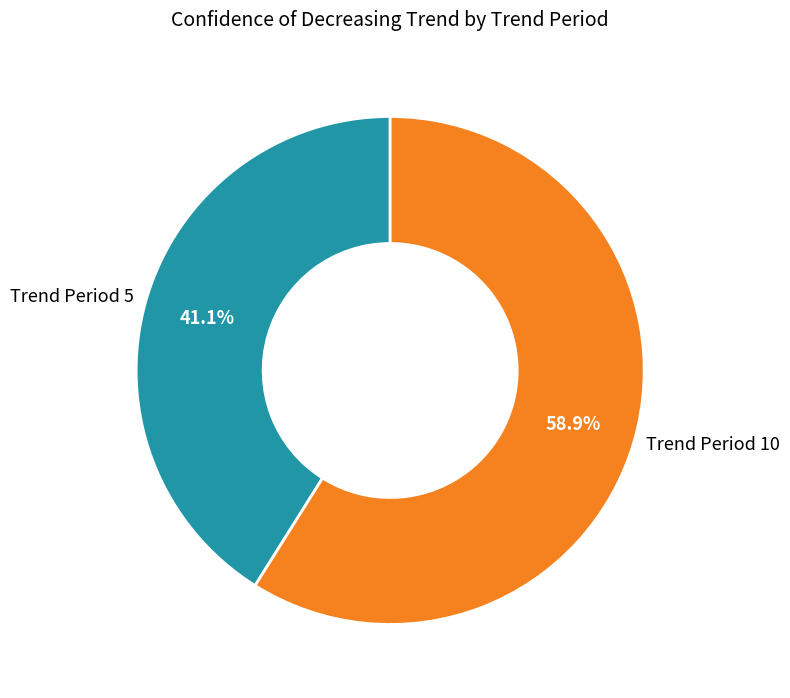

Which slice represents more than half of the pie?

Trend Period 10